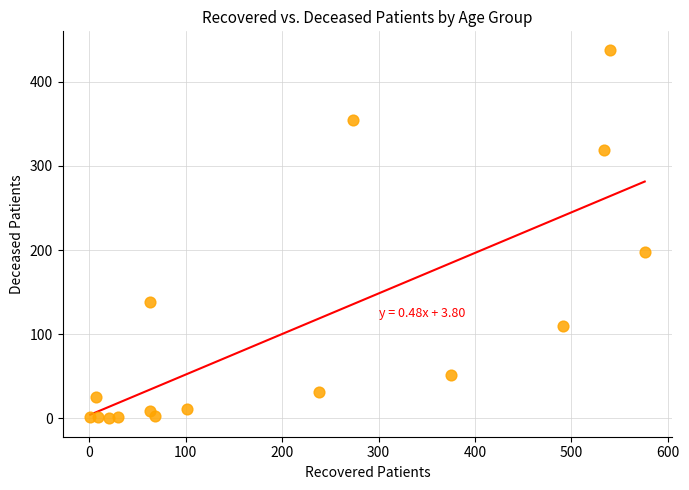

What is the range of Y values (max minus min)?

438